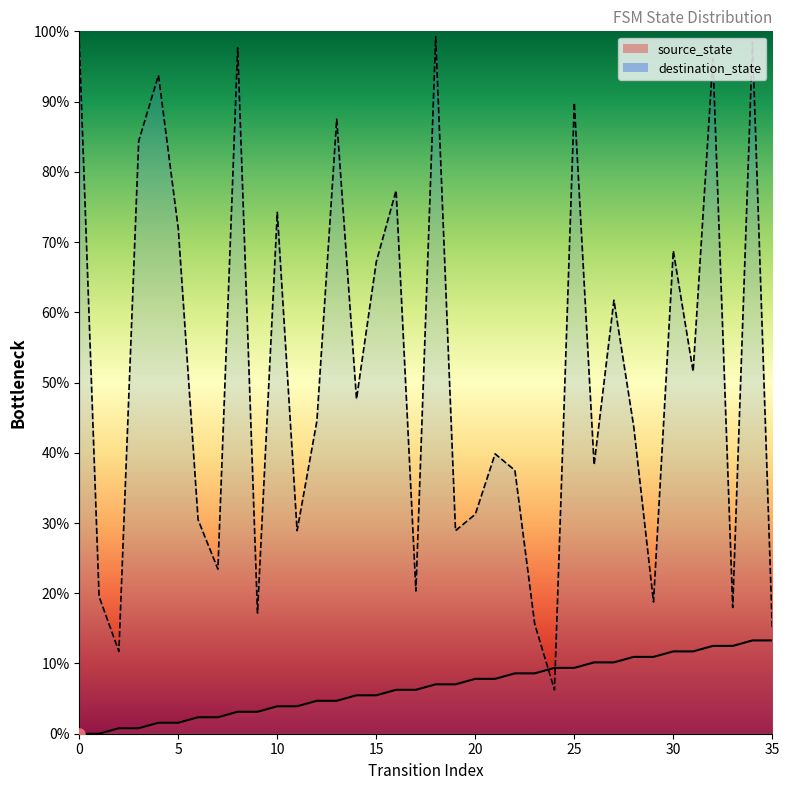

Count the number of data series in this chart.

2